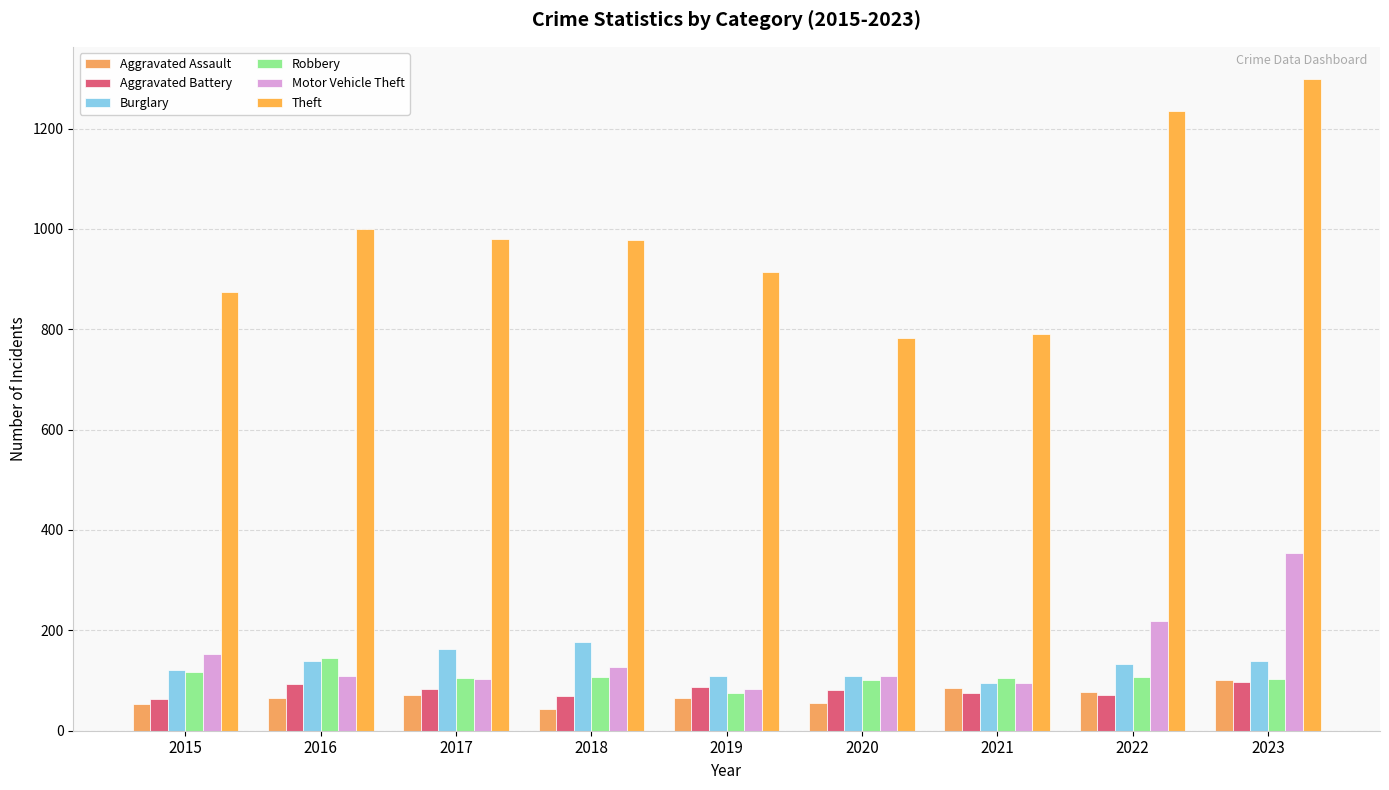

How many values in the Burglary series are below 132?

4